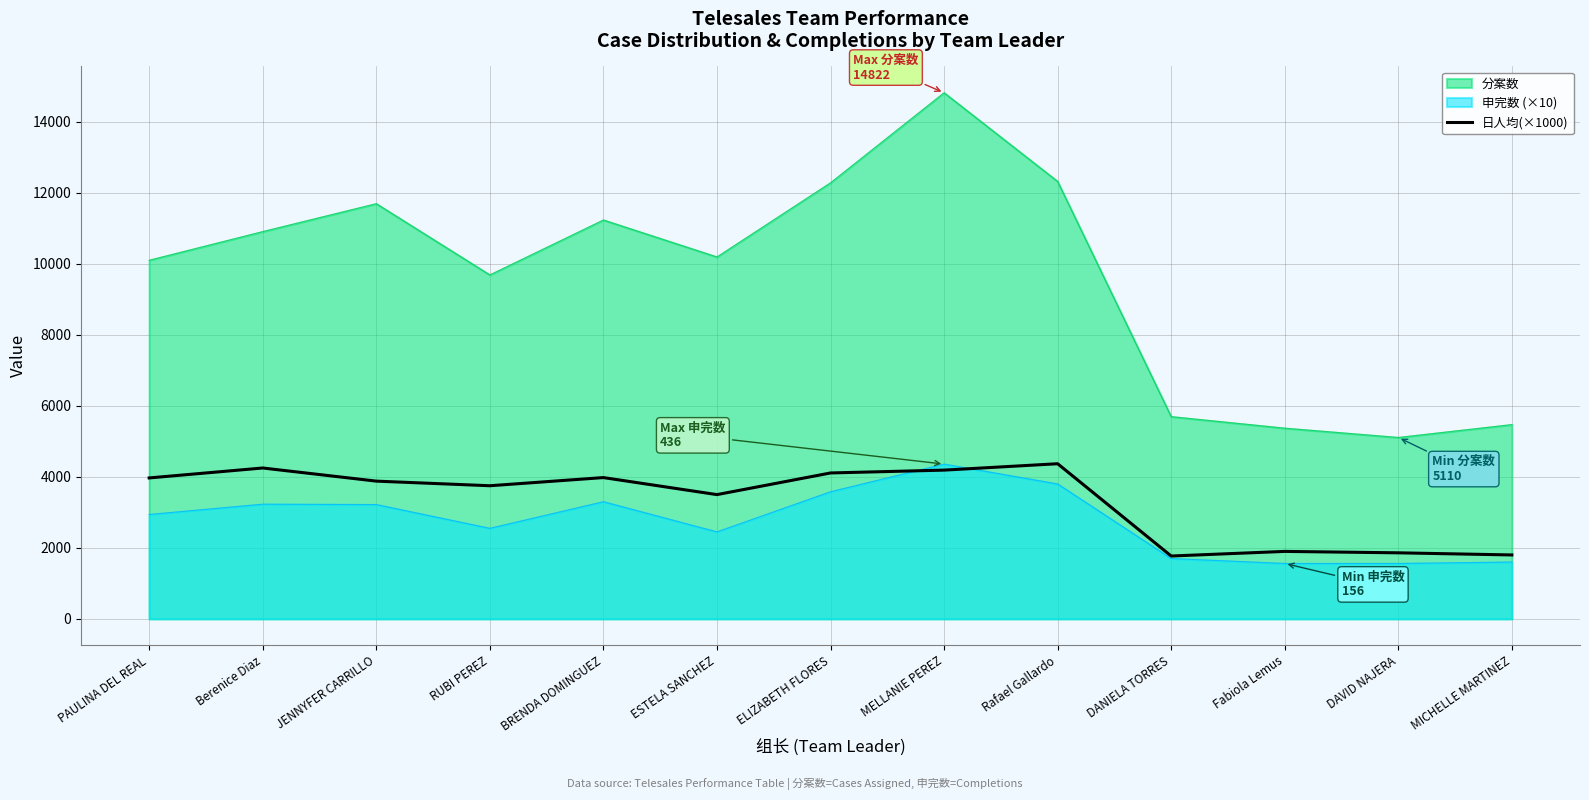

The chart shows a value of 1900 at Fabiola Lemus. True or false?

True